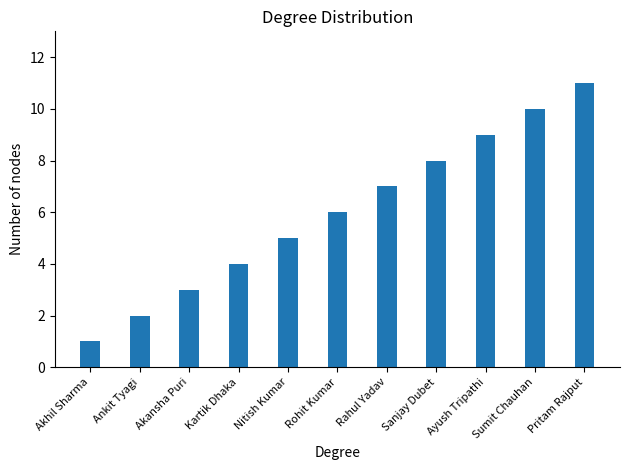

What is the label of the 2nd bar from the right?

Sumit Chauhan